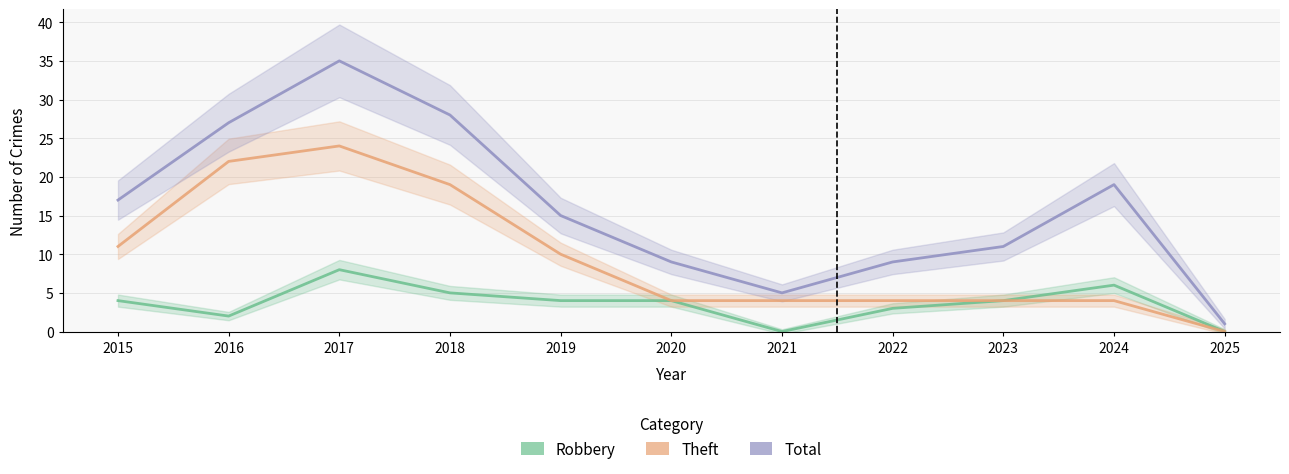

What value does the Robbery series have at 2018?

5